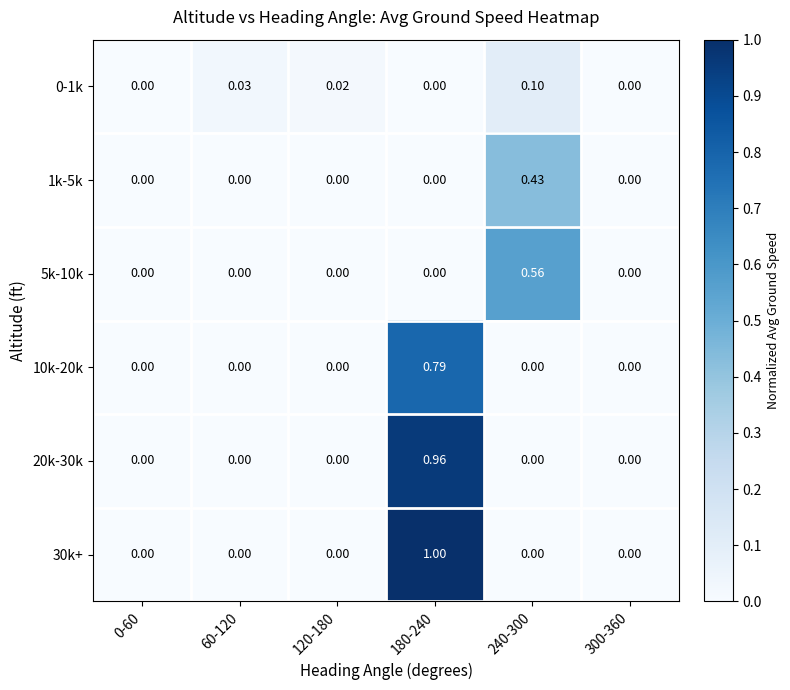

Is the value of 30k+ at 240-300 greater than the value of 10k-20k at 180-240?

No